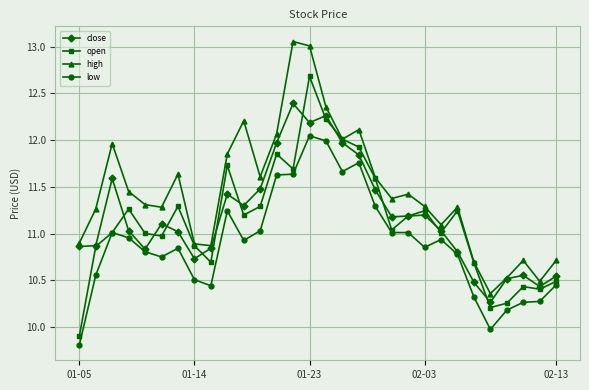

Which series has the largest total across all categories?

high